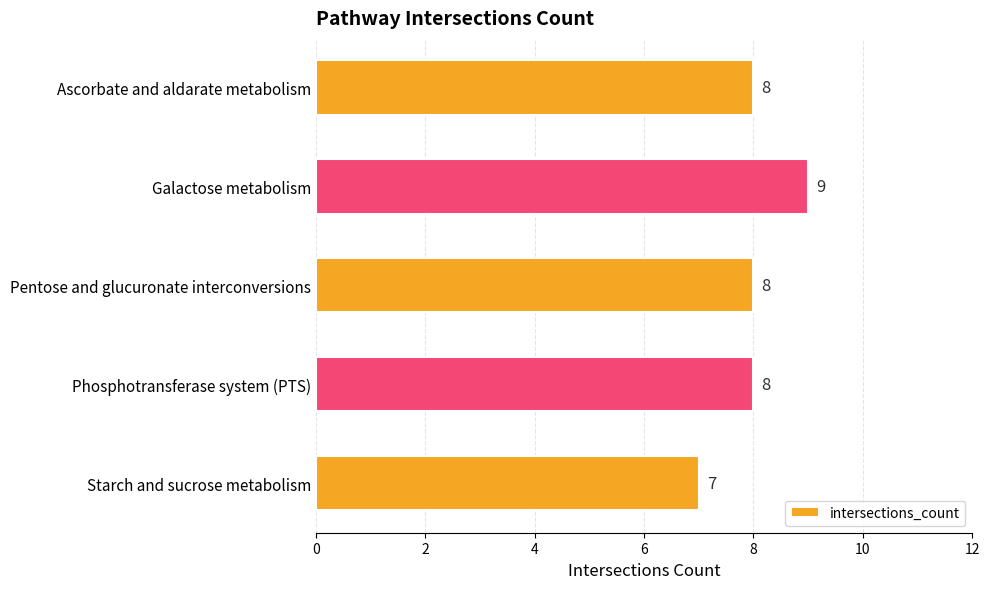

How many values are between 8 and 9?

4